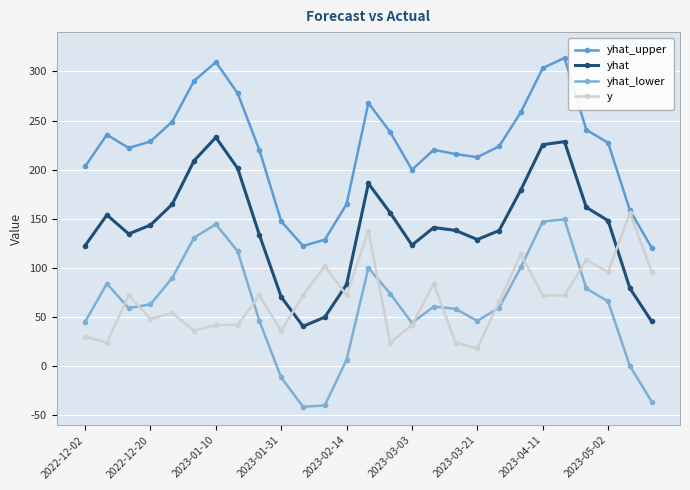

Is this an area chart (filled region under the line)?

No